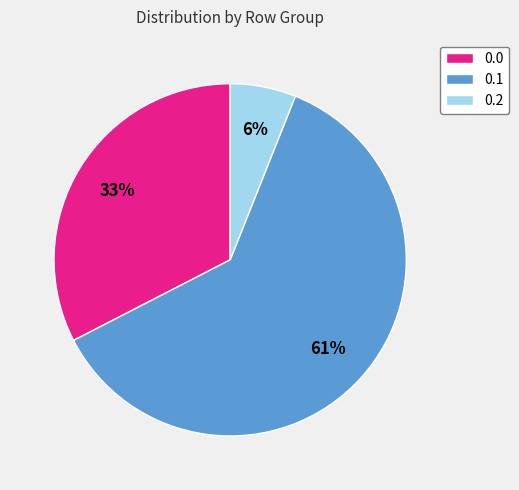

To the nearest percent, what is the average slice percentage?

33%